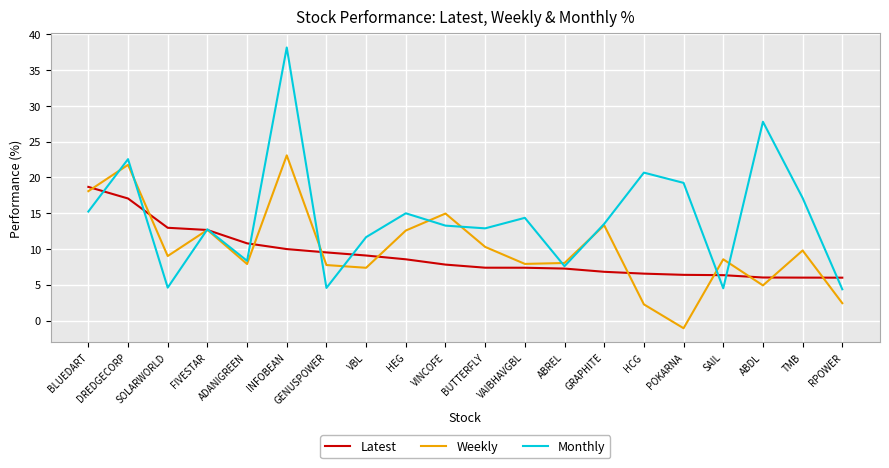

What is the greatest value displayed?

38.2